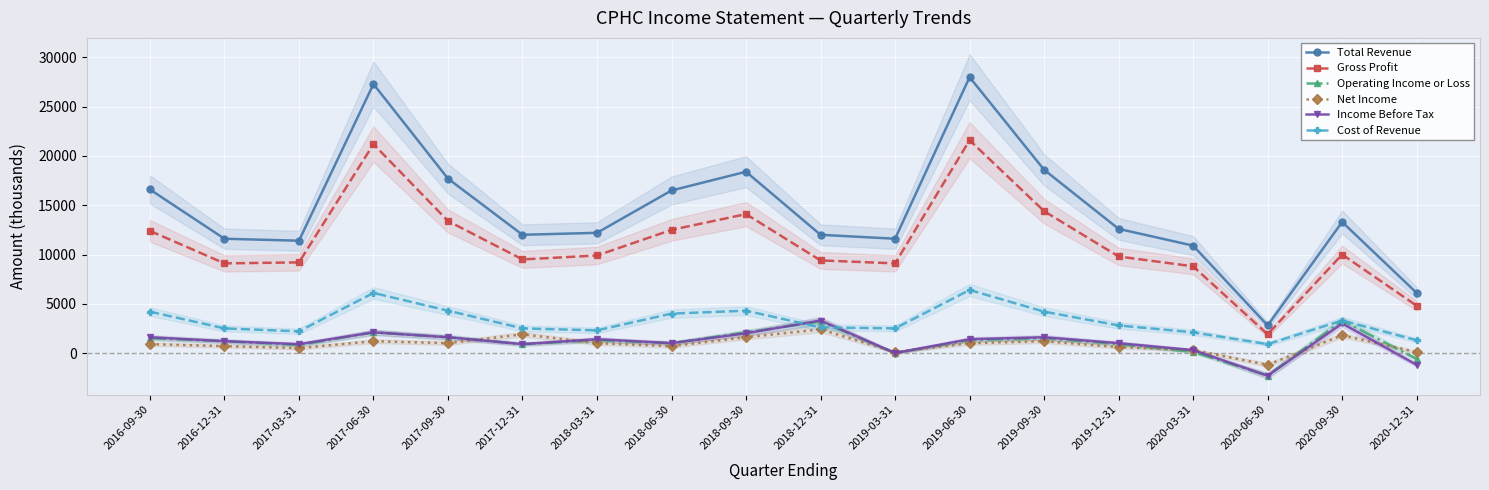

Reading left to right, extract all data points from this chart.

Total Revenue: 2016-09-30=16600	2016-12-31=11600	2017-03-31=11400	2017-06-30=27300	2017-09-30=17700	2017-12-31=12000	2018-03-31=12200	2018-06-30=16500	2018-09-30=18400	2018-12-31=12000	2019-03-31=11600	2019-06-30=28000	2019-09-30=18600	2019-12-31=12600	2020-03-31=10900	2020-06-30=2800	2020-09-30=13300	2020-12-31=6100
Gross Profit: 2016-09-30=12400	2016-12-31=9100	2017-03-31=9200	2017-06-30=21200	2017-09-30=13400	2017-12-31=9500	2018-03-31=9900	2018-06-30=12500	2018-09-30=14100	2018-12-31=9400	2019-03-31=9100	2019-06-30=21600	2019-09-30=14400	2019-12-31=9800	2020-03-31=8800	2020-06-30=1900	2020-09-30=10000	2020-12-31=4800
Operating Income or Loss: 2016-09-30=1500	2016-12-31=1200	2017-03-31=800	2017-06-30=2100	2017-09-30=1600	2017-12-31=900	2018-03-31=1300	2018-06-30=1000	2018-09-30=2100	2018-12-31=3200	2019-03-31=0	2019-06-30=1300	2019-09-30=1500	2019-12-31=900	2020-03-31=100	2020-06-30=-2300	2020-09-30=3300	2020-12-31=-600
Net Income: 2016-09-30=900	2016-12-31=700	2017-03-31=500	2017-06-30=1200	2017-09-30=1000	2017-12-31=1900	2018-03-31=1000	2018-06-30=700	2018-09-30=1600	2018-12-31=2400	2019-03-31=100	2019-06-30=1000	2019-09-30=1200	2019-12-31=600	2020-03-31=300	2020-06-30=-1200	2020-09-30=1800	2020-12-31=100
Income Before Tax: 2016-09-30=1600	2016-12-31=1200	2017-03-31=900	2017-06-30=2100	2017-09-30=1600	2017-12-31=900	2018-03-31=1400	2018-06-30=1000	2018-09-30=2000	2018-12-31=3300	2019-03-31=0	2019-06-30=1400	2019-09-30=1600	2019-12-31=1000	2020-03-31=300	2020-06-30=-2300	2020-09-30=3000	2020-12-31=-1200
Cost of Revenue: 2016-09-30=4200	2016-12-31=2500	2017-03-31=2200	2017-06-30=6100	2017-09-30=4300	2017-12-31=2500	2018-03-31=2300	2018-06-30=4000	2018-09-30=4300	2018-12-31=2600	2019-03-31=2500	2019-06-30=6400	2019-09-30=4200	2019-12-31=2800	2020-03-31=2100	2020-06-30=900	2020-09-30=3300	2020-12-31=1300